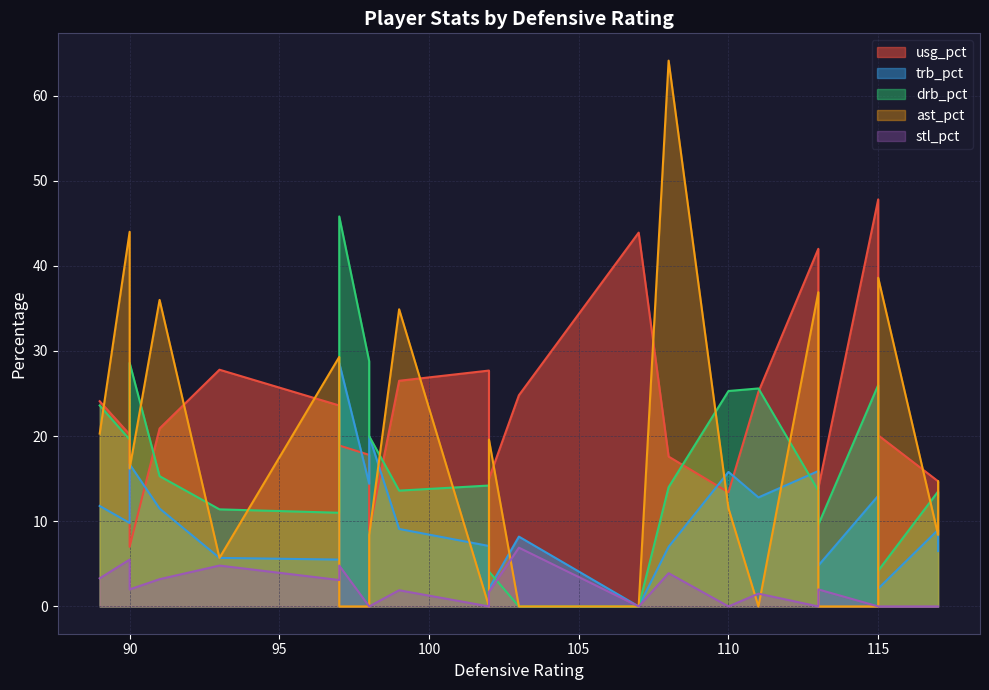

Reading right to left, extract all data points from this chart.

usg_pct: 22=47.8	21=24.8	20=18.9	19=13.9	18=14.6	17=20.1	16=13.4	15=17.6	14=42.0	13=14.7	12=25.2	11=43.9	10=27.7	9=17.8	8=20.9	7=8.9	6=26.5	5=15.0	4=24.1	3=7.0	2=27.8	1=23.6	0=20.2
trb_pct: 22=13.0	21=8.2	20=28.6	19=4.8	18=6.5	17=2.1	16=15.8	15=7.0	14=15.9	13=9.0	12=12.8	11=0.0	10=7.1	9=14.4	8=11.5	7=20.0	6=9.1	5=2.1	4=11.8	3=16.7	2=5.7	1=5.5	0=9.8
drb_pct: 22=26.0	21=0.0	20=45.8	19=9.6	18=12.9	17=4.2	16=25.3	15=14.0	14=13.6	13=13.5	12=25.6	11=0.0	10=14.2	9=28.8	8=15.3	7=20.0	6=13.6	5=4.1	4=23.6	3=28.6	2=11.4	1=11.0	0=19.6
ast_pct: 22=0.0	21=0.0	20=0.0	19=0.0	18=14.7	17=38.6	16=11.5	15=64.1	14=36.9	13=8.4	12=0.0	11=0.0	10=0.0	9=0.0	8=36.0	7=8.4	6=34.9	5=19.6	4=20.3	3=16.2	2=5.7	1=29.3	0=44.0
stl_pct: 22=0.0	21=6.9	20=4.8	19=2.0	18=0.0	17=0.0	16=0.0	15=3.9	14=0.0	13=0.0	12=1.5	11=0.0	10=0.0	9=0.0	8=3.2	7=0.0	6=1.9	5=1.7	4=3.3	3=2.0	2=4.8	1=3.1	0=5.5